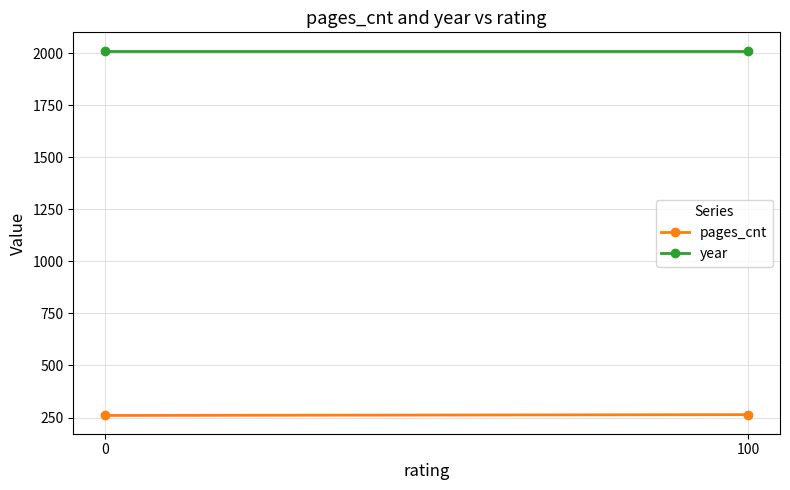

Where is year nearest to the value 2012?

100